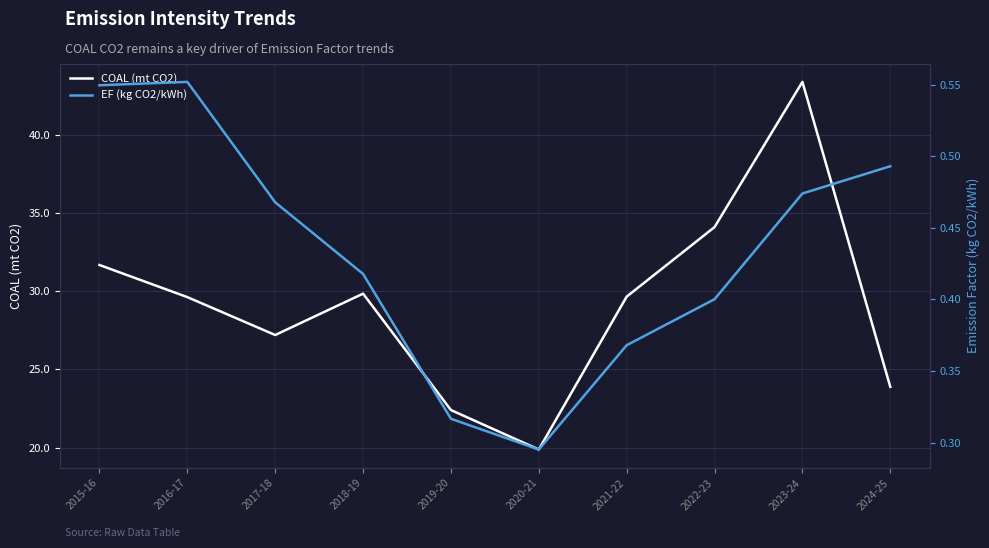

At how many categories does at least one series exceed 38?

1